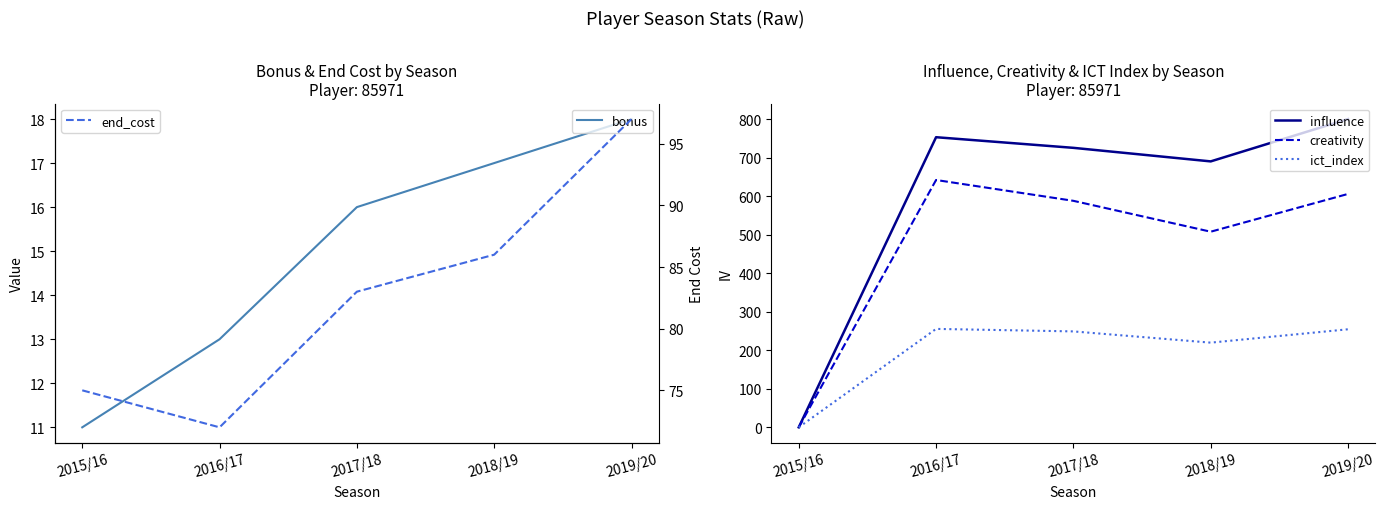

Between 2015/16 and 2016/17, which is larger?

2016/17